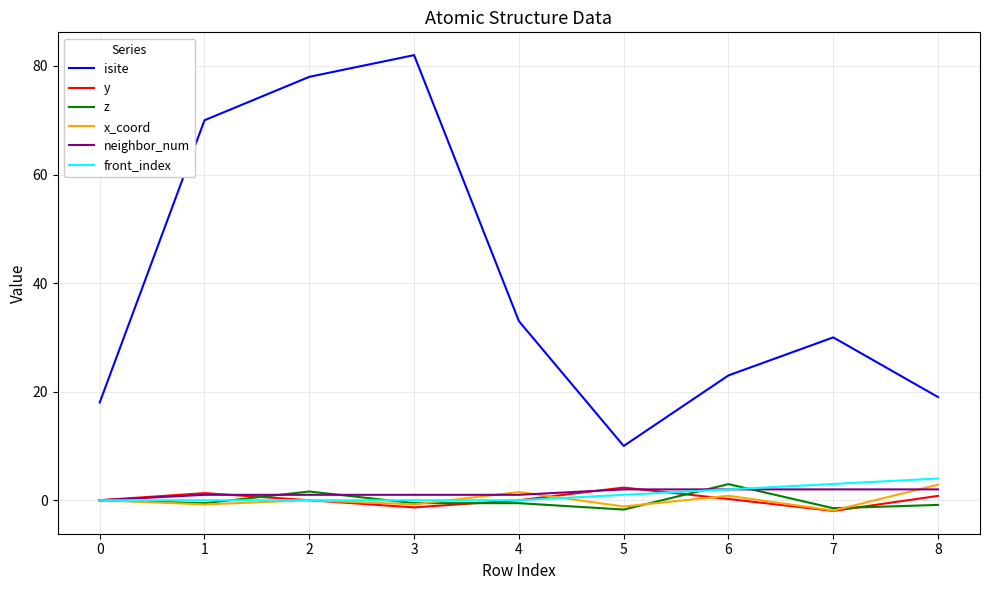

Which series has the largest total across all categories?

isite